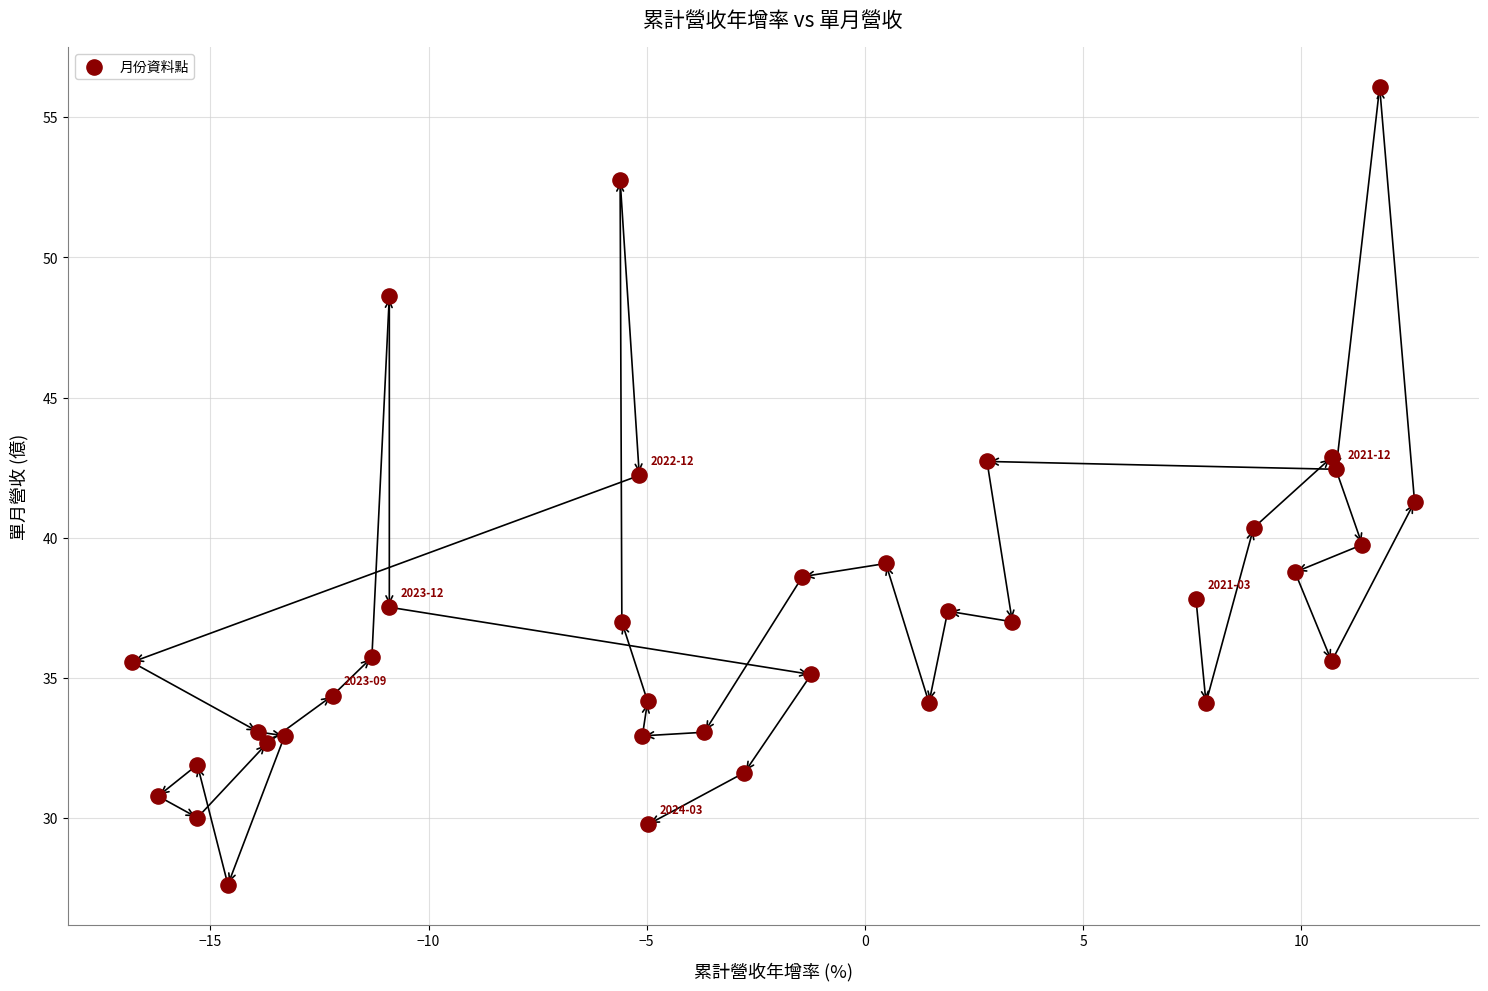

What is the range of Y values (max minus min)?

28.5